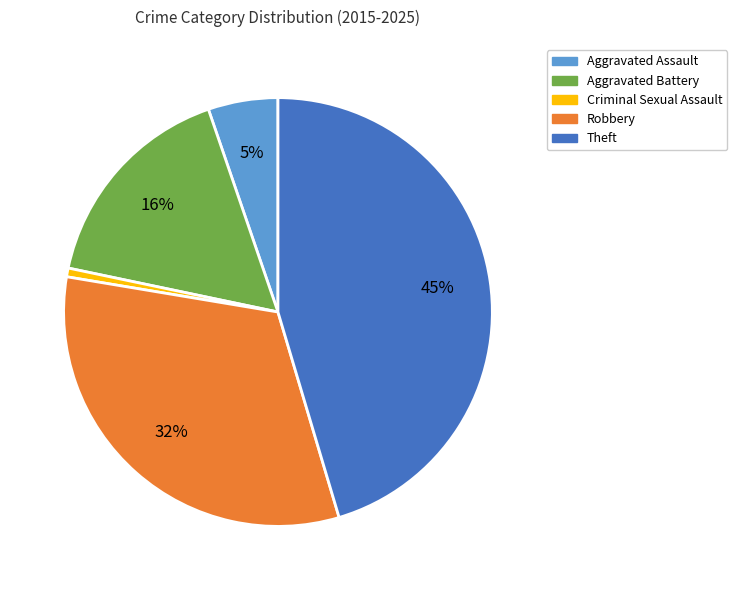

How many slices are in this pie chart?

5